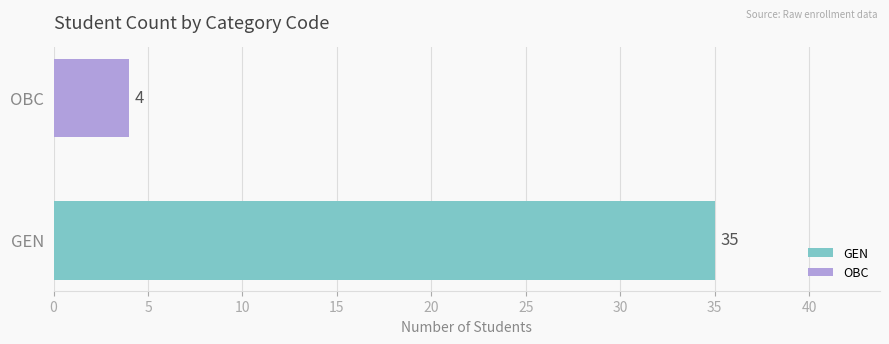

Rank the series by their average value, from highest to lowest.

GEN, OBC